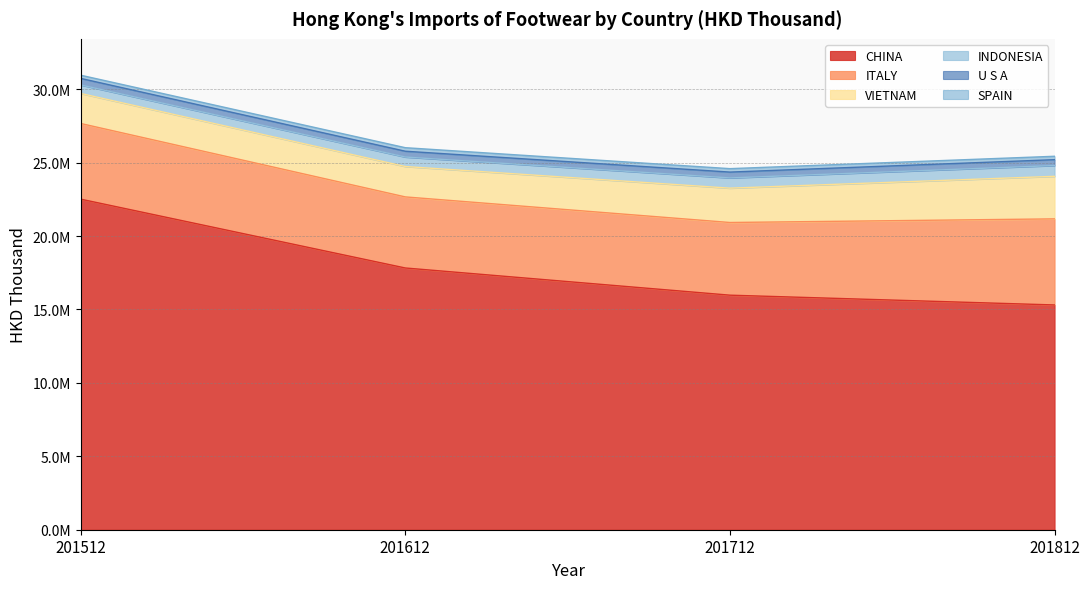

What is the minimum value for U S A?

396272.3